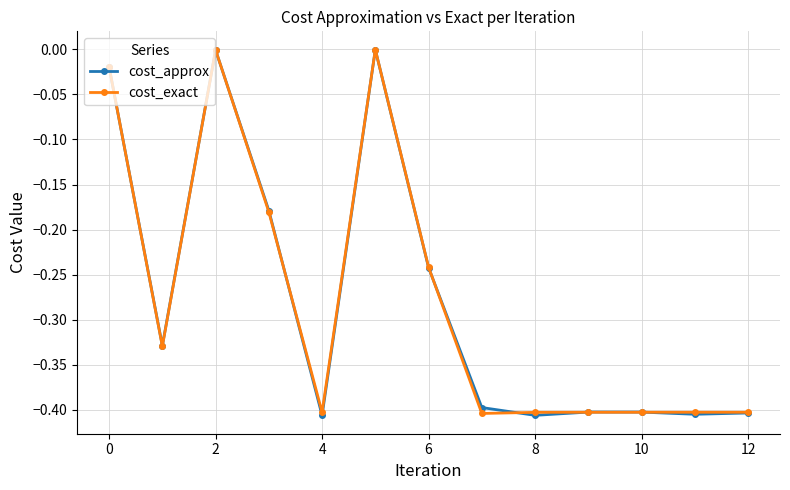

What is the sum of all cost_approx values?

-3.6